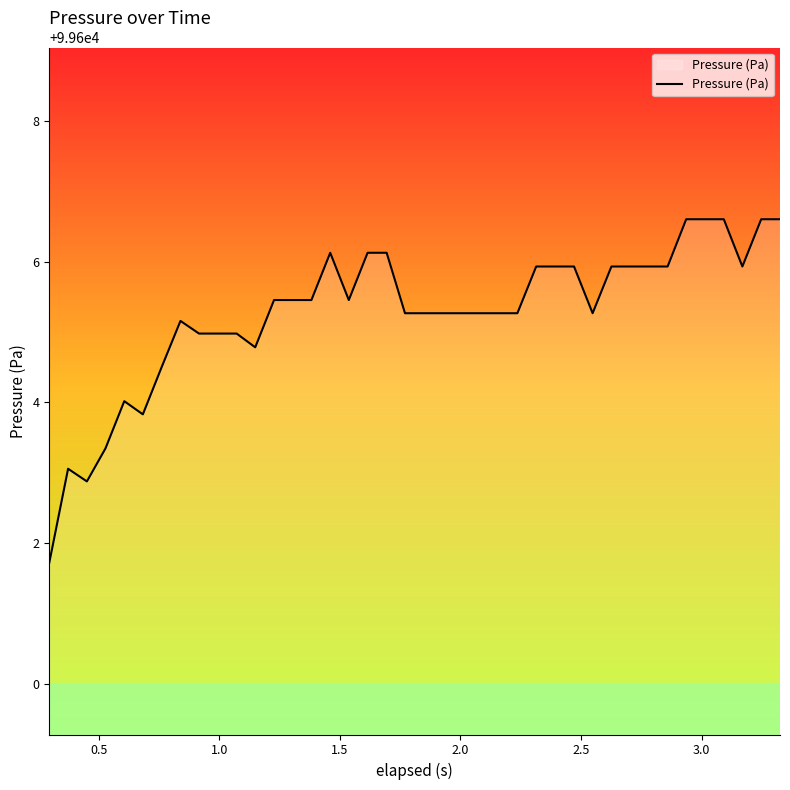

What is the minimum value shown in the chart?

99601.7